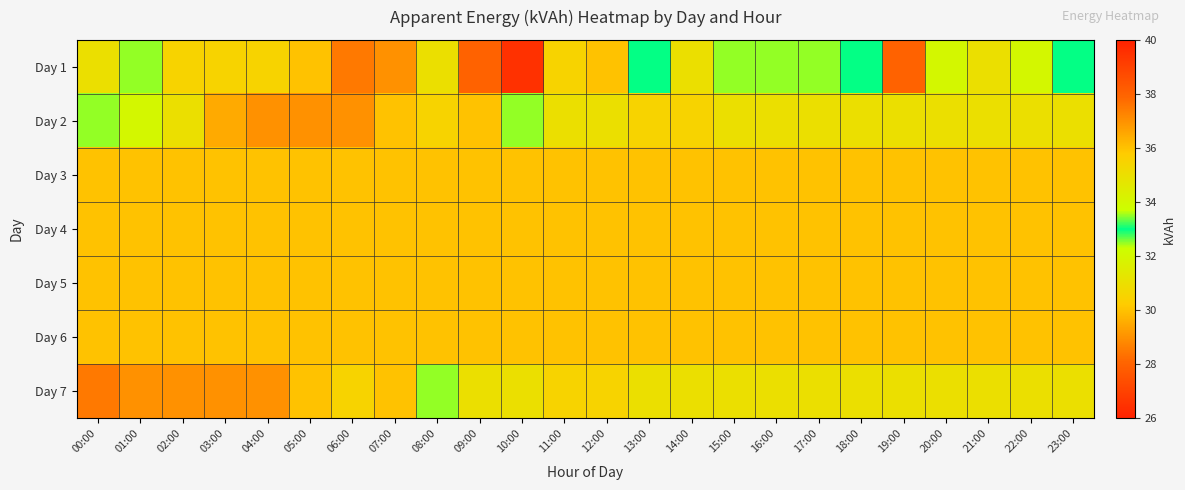

Reading right to left, what are all the values shown in this chart?

Day 1: 23:00=33.0	22:00=32.0	21:00=31.0	20:00=32.0	19:00=38.0	18:00=33.0	17:00=33.5	16:00=33.5	15:00=33.5	14:00=31.0	13:00=33.0	12:00=30.0	11:00=30.5	10:00=26.5	09:00=28.0	08:00=31.0	07:00=29.0	06:00=28.5	05:00=30.0	04:00=30.5	03:00=30.5	02:00=30.5	01:00=33.5	00:00=31.0
Day 2: 23:00=31.0	22:00=31.0	21:00=31.0	20:00=31.0	19:00=31.0	18:00=31.0	17:00=31.0	16:00=31.0	15:00=31.0	14:00=30.5	13:00=30.5	12:00=31.0	11:00=31.0	10:00=33.5	09:00=30.0	08:00=30.5	07:00=30.0	06:00=29.0	05:00=29.0	04:00=29.0	03:00=29.5	02:00=31.0	01:00=32.0	00:00=33.5
Day 3: 23:00=30.0	22:00=30.0	21:00=30.0	20:00=30.0	19:00=30.0	18:00=30.0	17:00=30.0	16:00=30.0	15:00=30.0	14:00=30.0	13:00=30.0	12:00=30.0	11:00=30.0	10:00=30.0	09:00=30.0	08:00=30.0	07:00=30.0	06:00=30.0	05:00=30.0	04:00=30.0	03:00=30.0	02:00=30.0	01:00=30.0	00:00=30.0
Day 4: 23:00=30.0	22:00=30.0	21:00=30.0	20:00=30.0	19:00=30.0	18:00=30.0	17:00=30.0	16:00=30.0	15:00=30.0	14:00=30.0	13:00=30.0	12:00=30.0	11:00=30.0	10:00=30.0	09:00=30.0	08:00=30.0	07:00=30.0	06:00=30.0	05:00=30.0	04:00=30.0	03:00=30.0	02:00=30.0	01:00=30.0	00:00=30.0
Day 5: 23:00=30.0	22:00=30.0	21:00=30.0	20:00=30.0	19:00=30.0	18:00=30.0	17:00=30.0	16:00=30.0	15:00=30.0	14:00=30.0	13:00=30.0	12:00=30.0	11:00=30.0	10:00=30.0	09:00=30.0	08:00=30.0	07:00=30.0	06:00=30.0	05:00=30.0	04:00=30.0	03:00=30.0	02:00=30.0	01:00=30.0	00:00=30.0
Day 6: 23:00=30.0	22:00=30.0	21:00=30.0	20:00=30.0	19:00=30.0	18:00=30.0	17:00=30.0	16:00=30.0	15:00=30.0	14:00=30.0	13:00=30.0	12:00=30.0	11:00=30.0	10:00=30.0	09:00=30.0	08:00=30.0	07:00=30.0	06:00=30.0	05:00=30.0	04:00=30.0	03:00=30.0	02:00=30.0	01:00=30.0	00:00=30.0
Day 7: 23:00=31.0	22:00=31.0	21:00=31.0	20:00=31.0	19:00=31.0	18:00=31.0	17:00=31.0	16:00=31.0	15:00=31.0	14:00=31.0	13:00=31.0	12:00=30.5	11:00=30.5	10:00=31.0	09:00=31.0	08:00=33.5	07:00=30.0	06:00=30.5	05:00=30.0	04:00=29.0	03:00=29.0	02:00=29.0	01:00=29.0	00:00=28.5